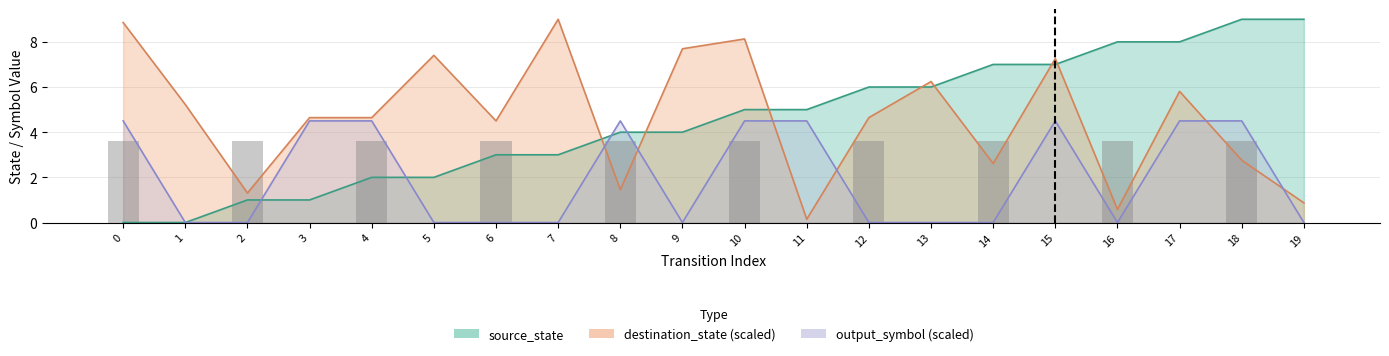

Which series changed the most between 12 and 15?

output_symbol